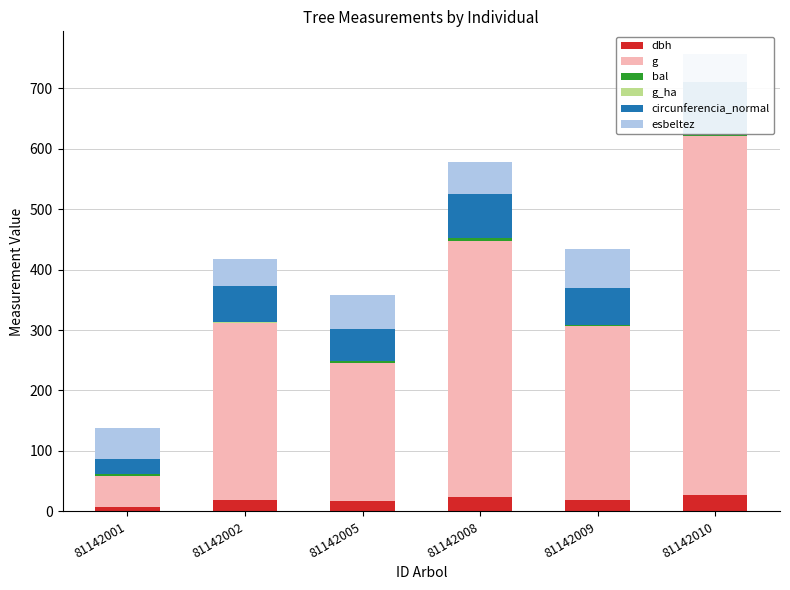

How many bars are there in each group?

6